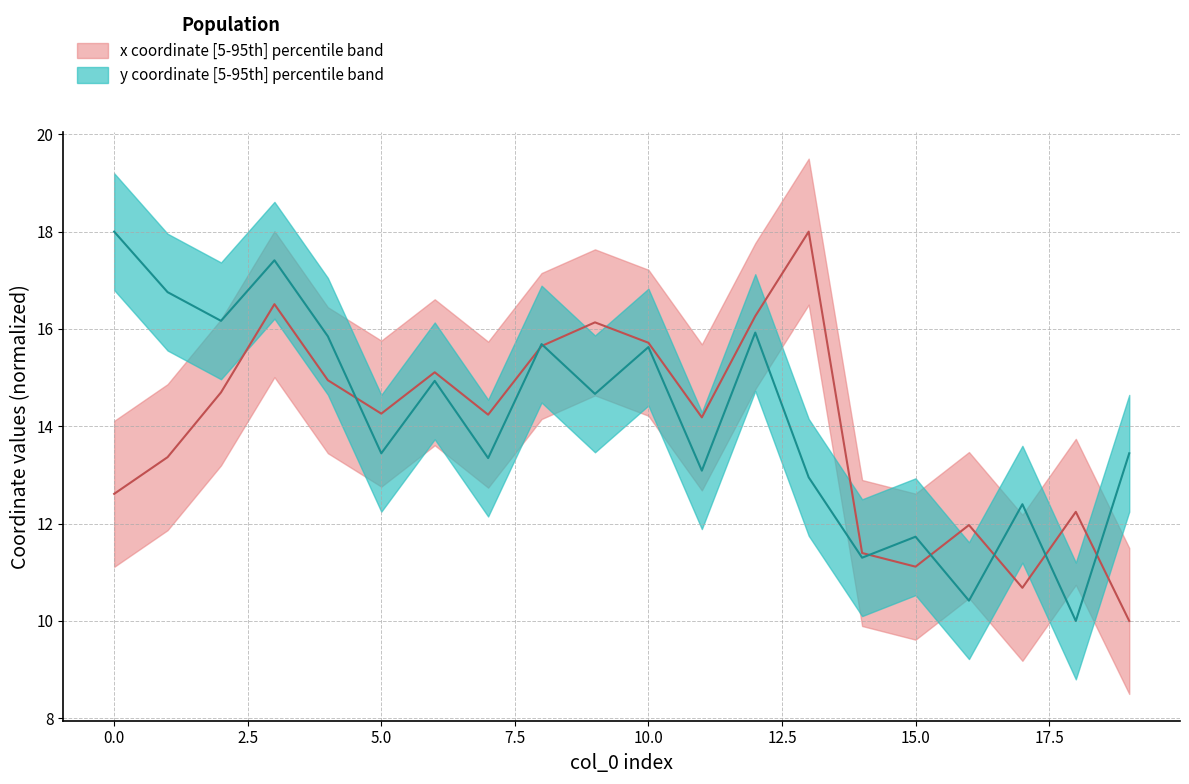

In y_values, how many points are higher than both neighbors (excluding endpoints)?

7